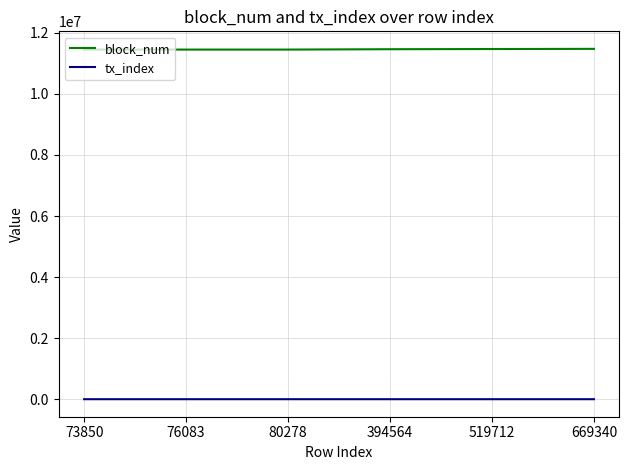

What are all the series names shown in the legend?

block_num, tx_index